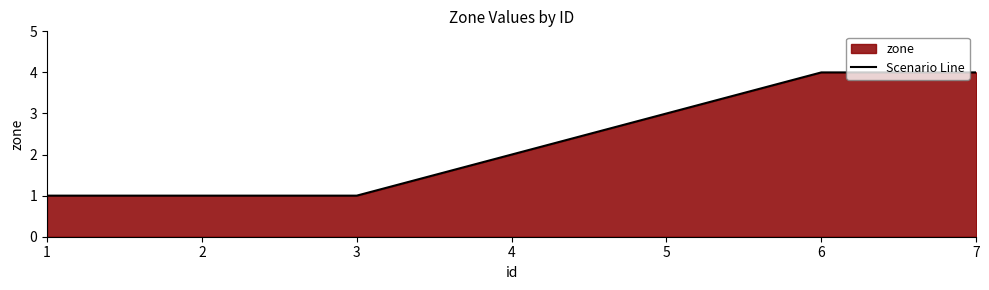

Rank the categories by value from lowest to highest.

1, 2, 3, 4, 5, 6, 7